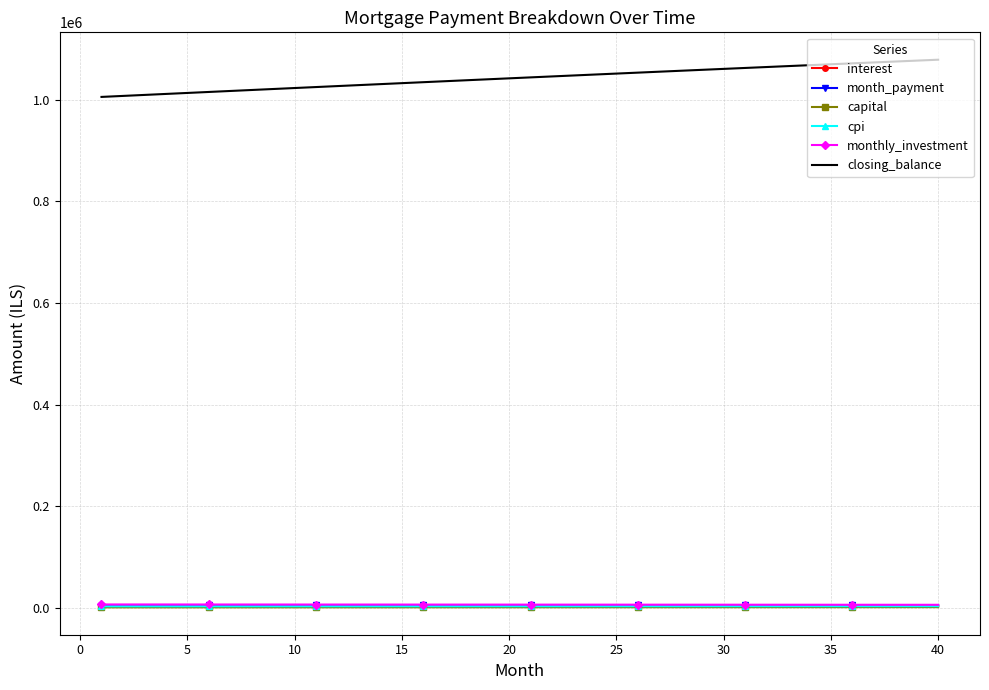

Which series has the widest spread of values?

closing_balance